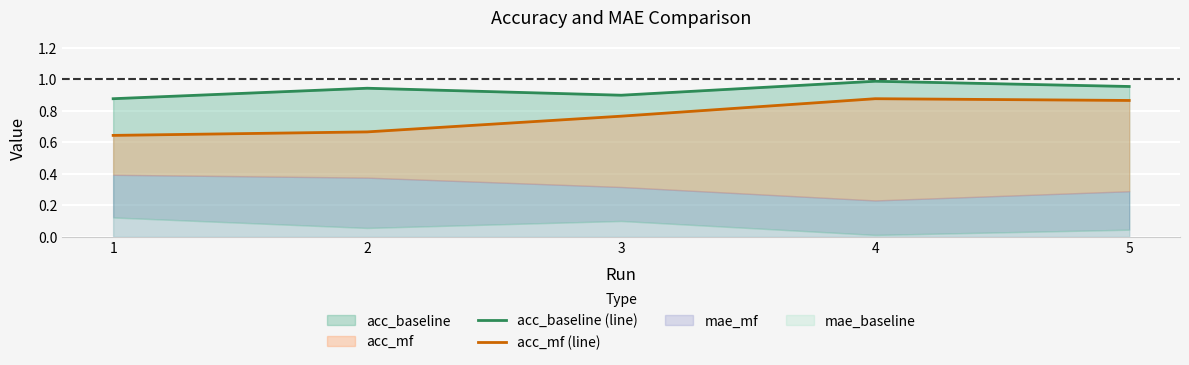

Reading left to right, transcribe all the data shown in this chart.

acc_baseline (line): 0.9	0.9	0.9	1.0	1.0
acc_mf (line): 0.6	0.7	0.8	0.9	0.9